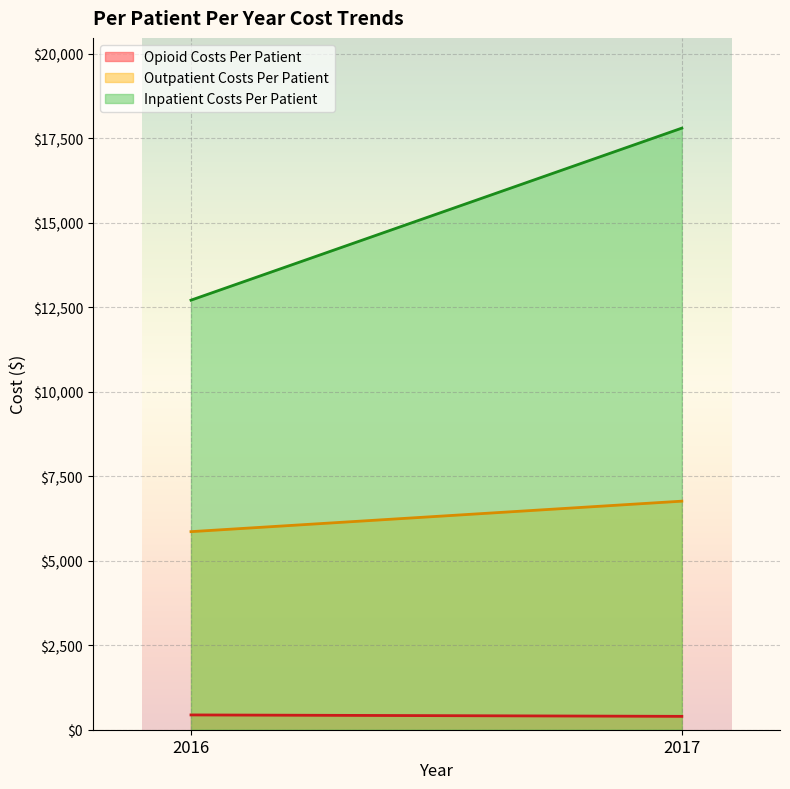

What is the value of the Outpatient Costs Per Patient point at the 1st from the left?

5861.4